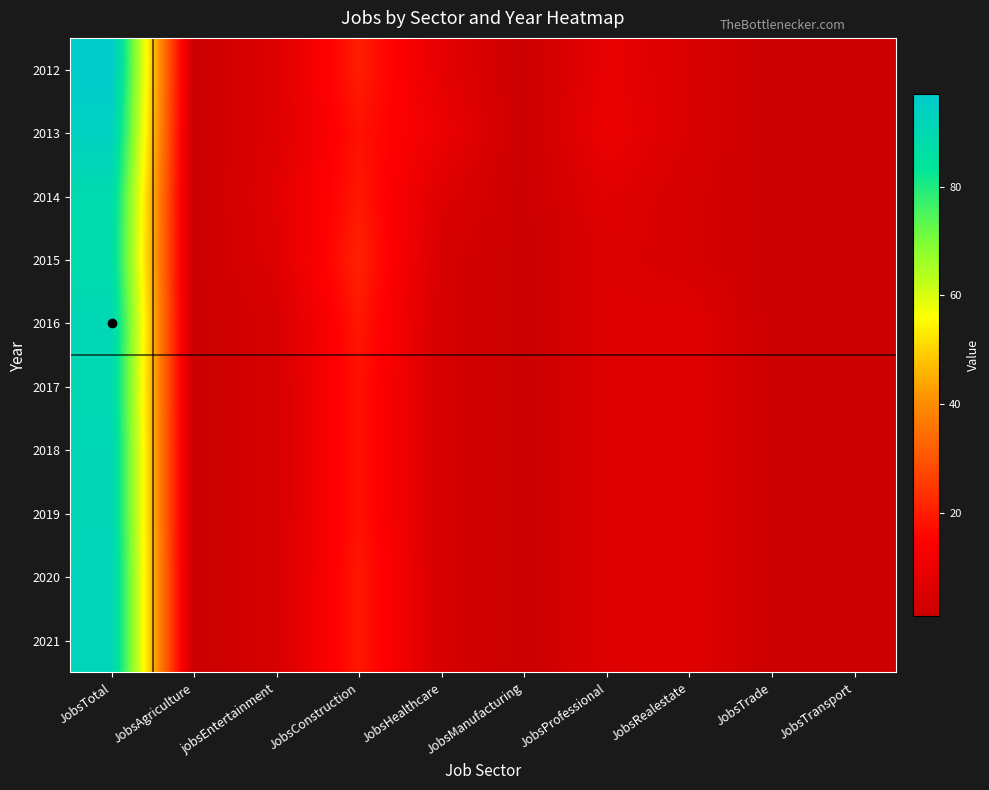

Which has a higher value, JobsTransport or JobsTrade?

JobsTransport